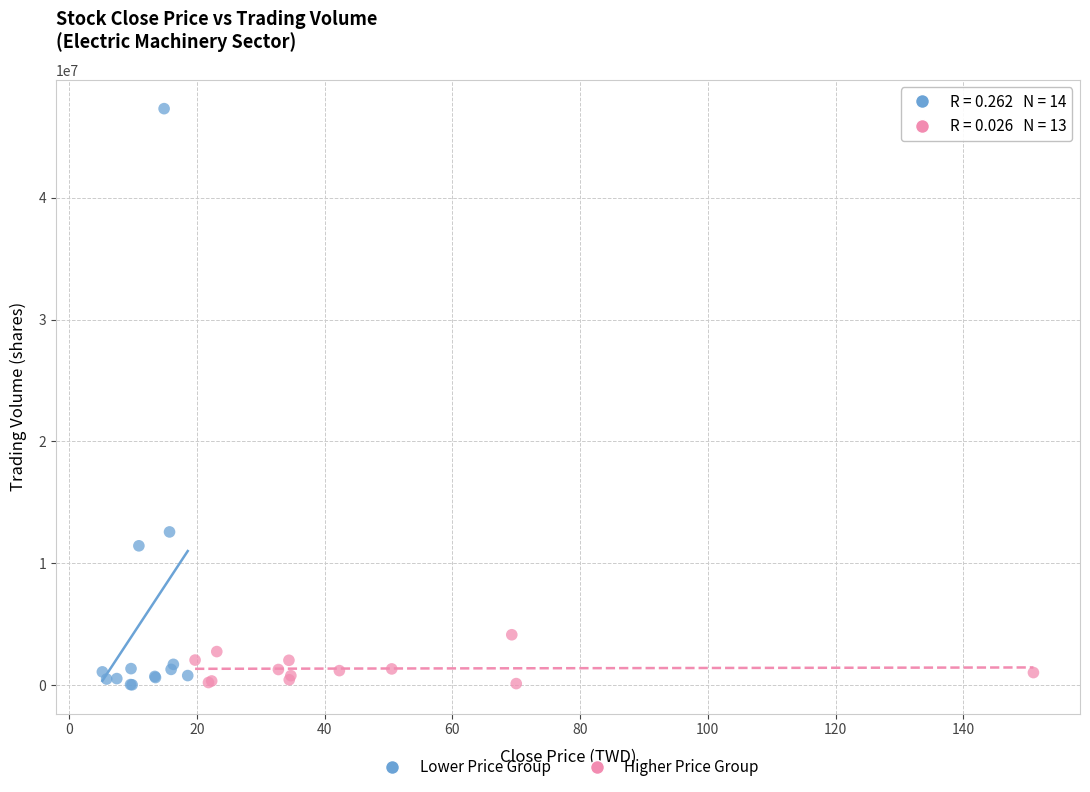

Which series contains the highest Y value?

Lower Price Group